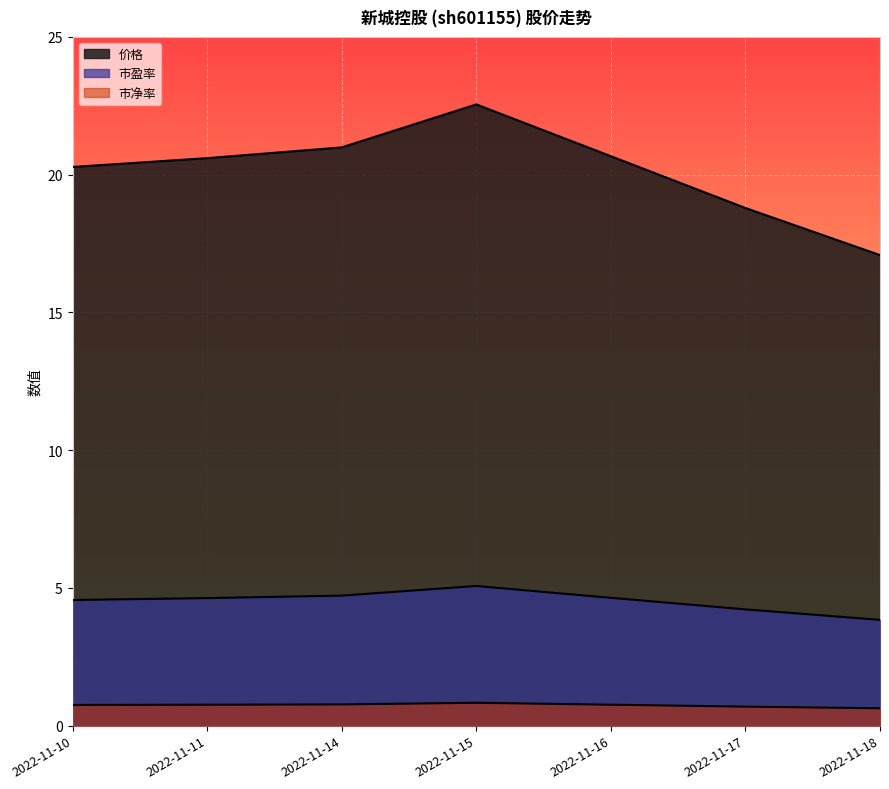

At which label does 市盈率 first exceed 4?

2022-11-10